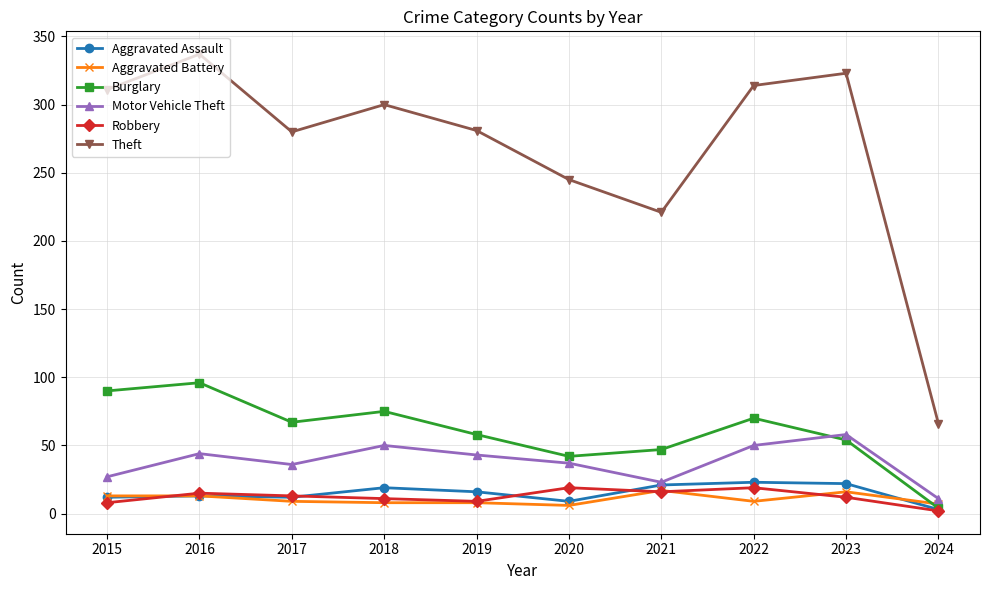

What is the minimum value shown in the chart?

2